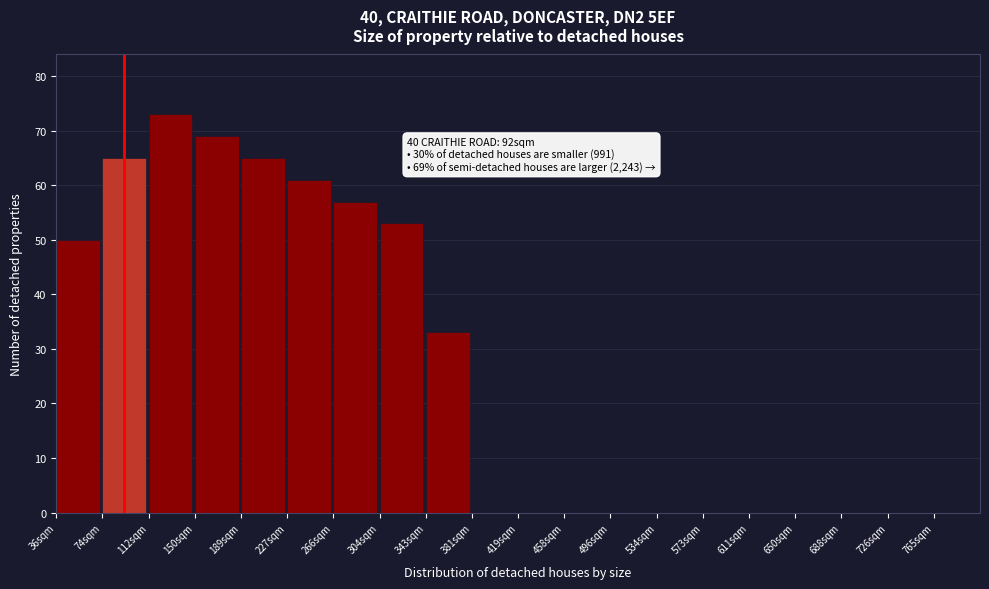

Over which range of the x-axis is the bar tallest?

112 to 150